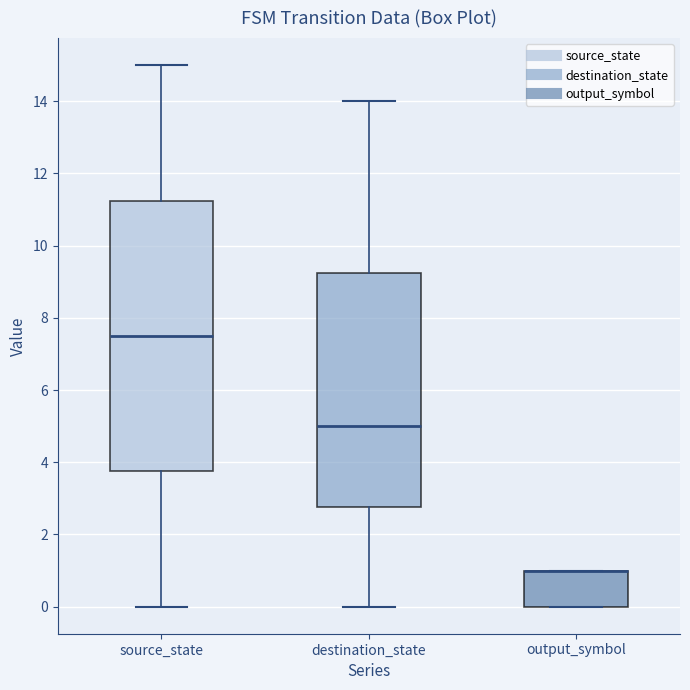

Where is the upper edge of the box for output_symbol on the y-axis? The values are not printed on the chart, so give them approximately, as read against the axis.

1.0